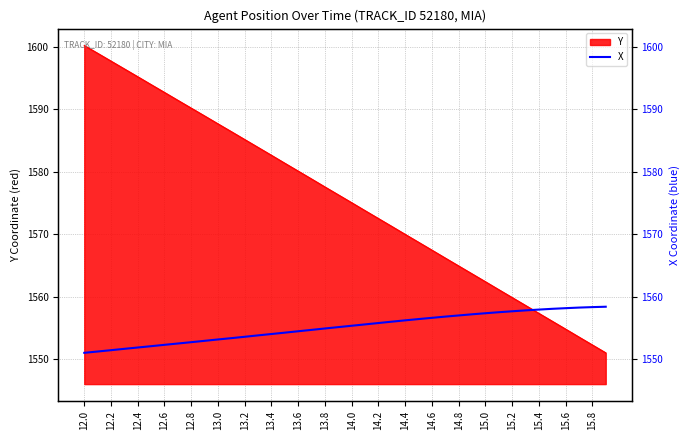

True or false: the data shows 539.0 at 23.

False